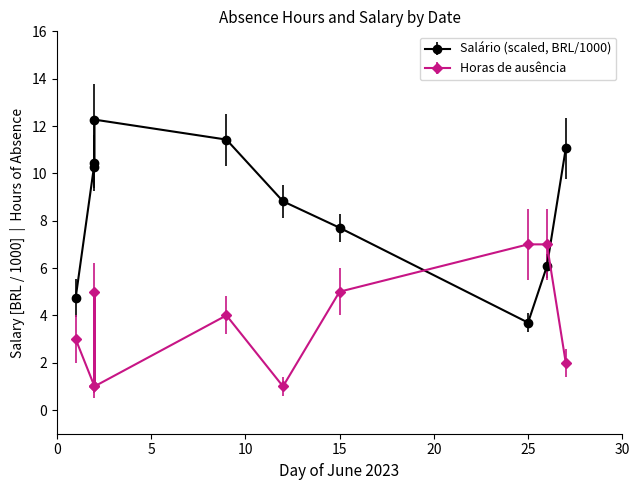

Is this an area chart (filled region under the line)?

No